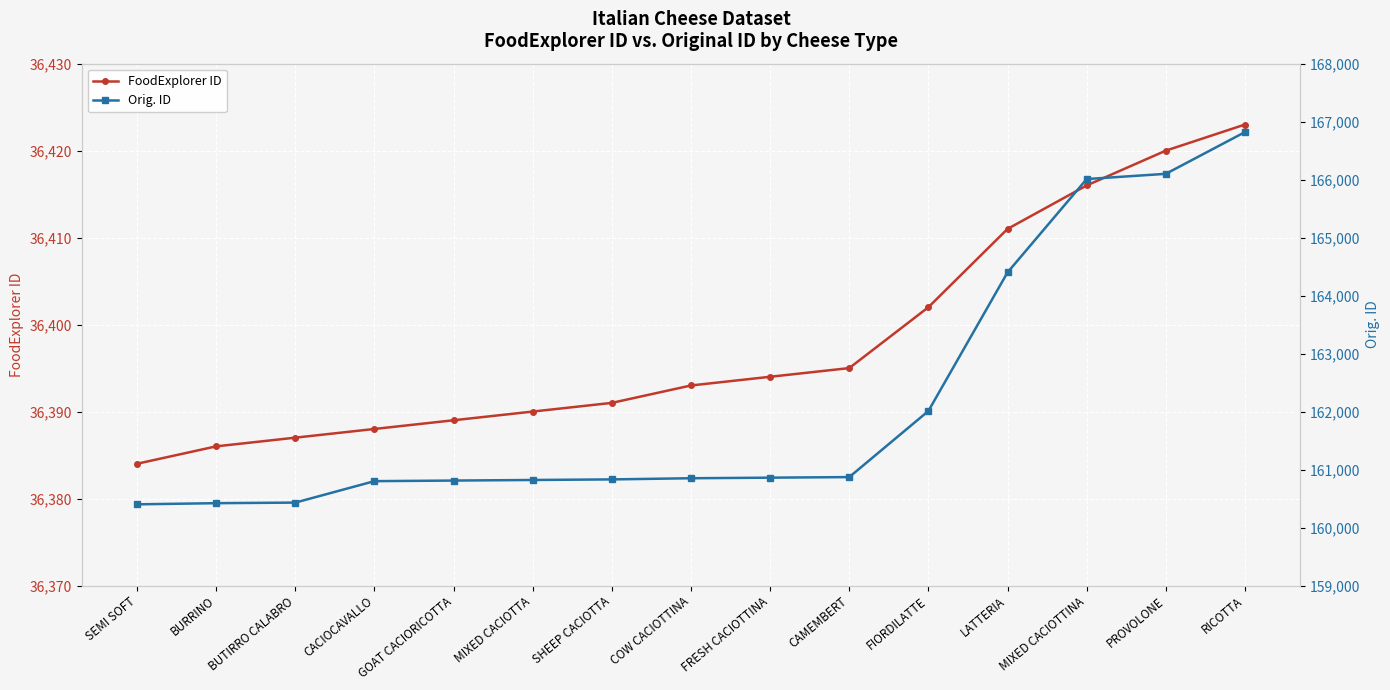

Which category has the highest value in the Orig. ID series?

RICOTTA